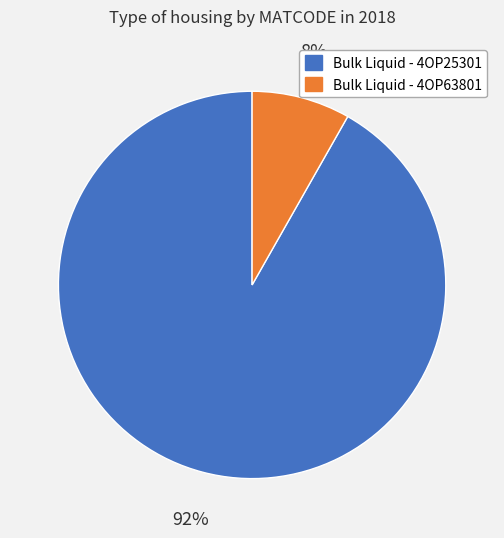

How many segments does this pie chart have?

2